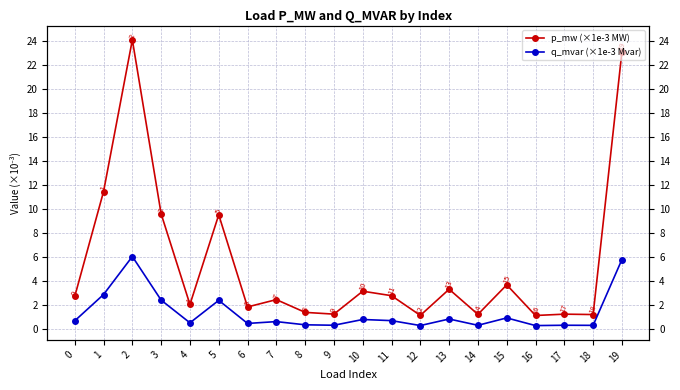

Which category has the highest value in the q_mvar (×1e-3 Mvar) series?

2